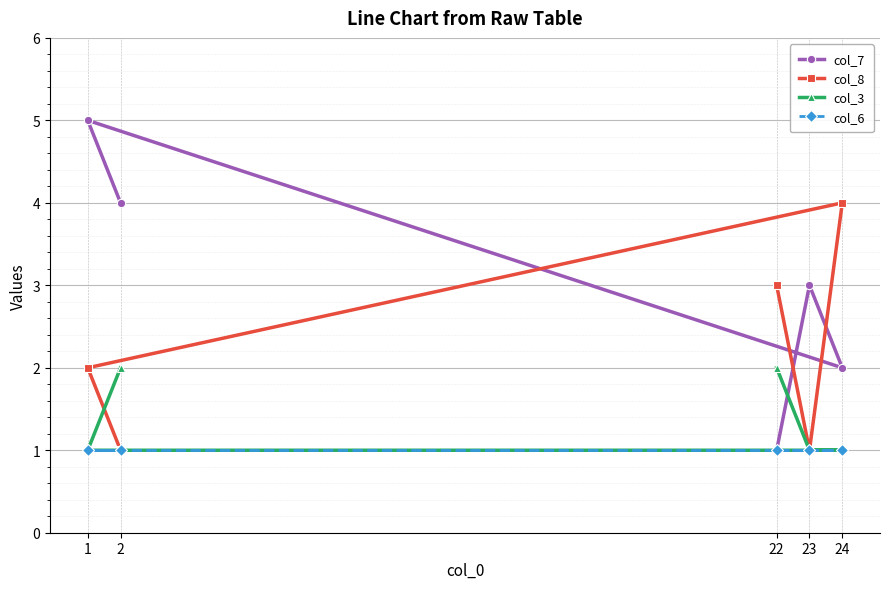

At 22, list the series in order from smallest to largest.

col_7, col_6, col_3, col_8